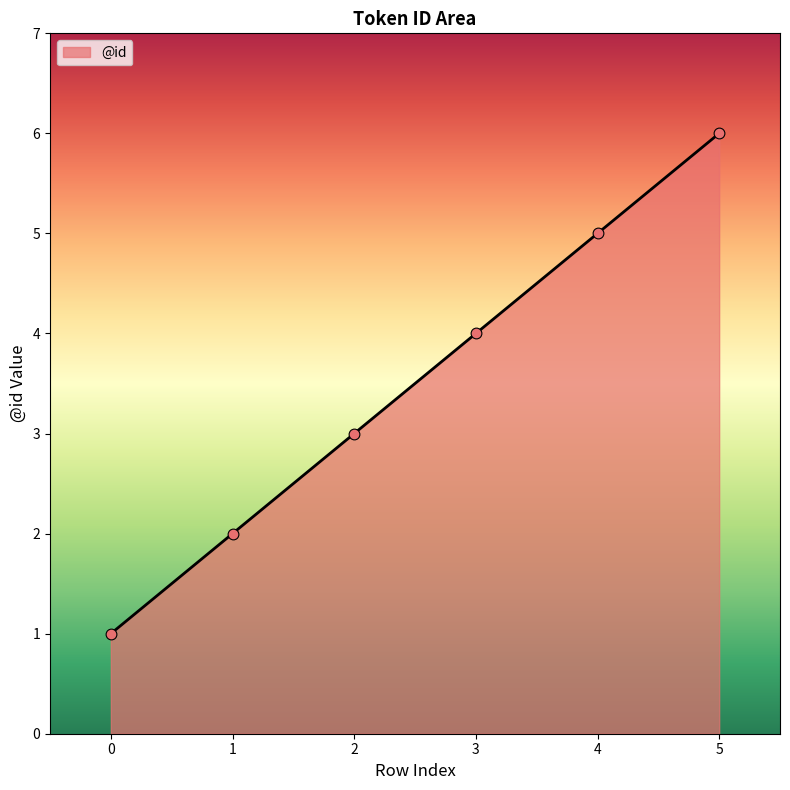

What is the change in value from 2 to 5?

+3